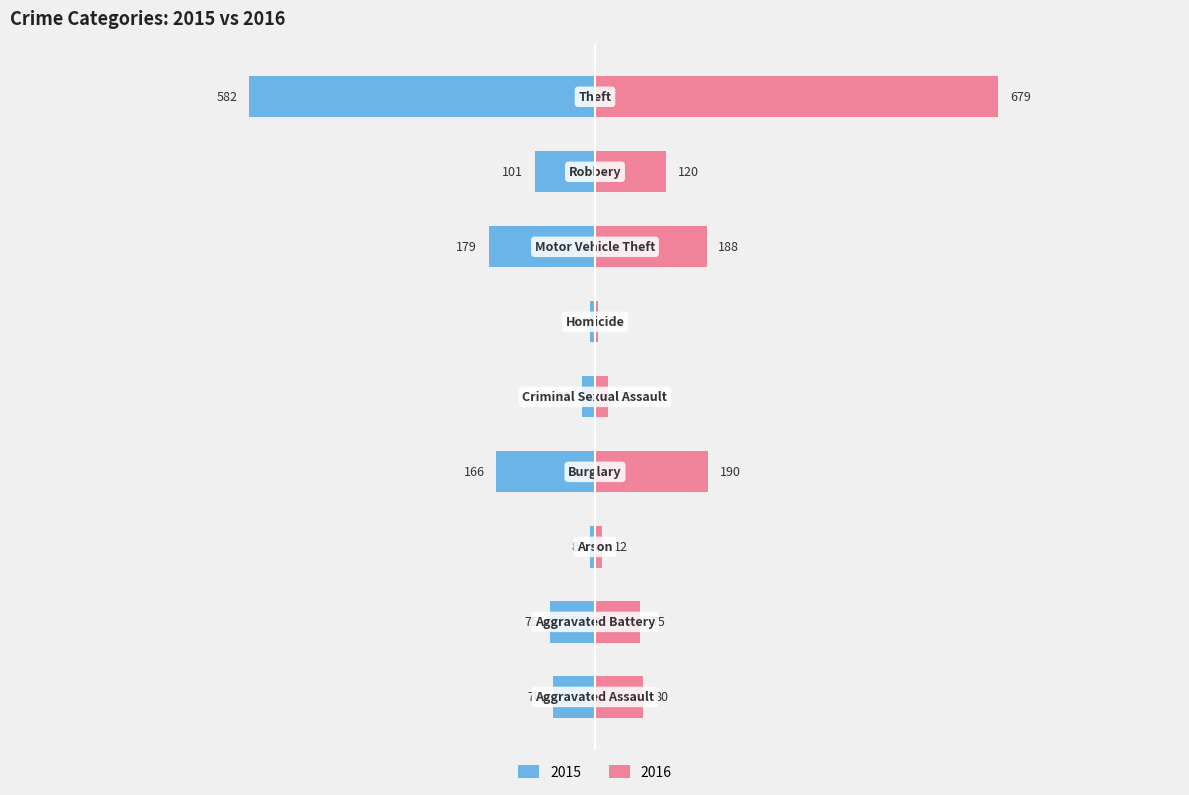

True or false: 2015 has a value of -179 at Motor Vehicle Theft.

True